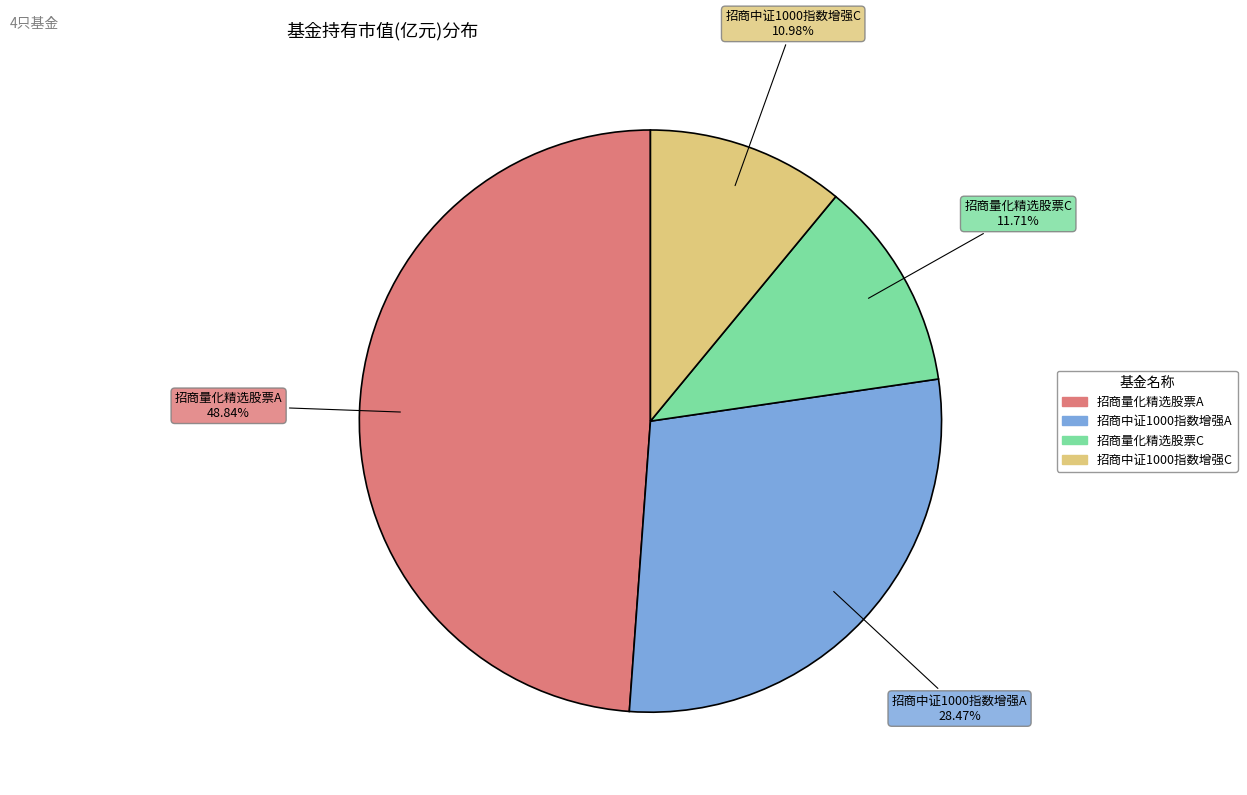

Does 招商量化精选股票C represent more than half of the total?

No